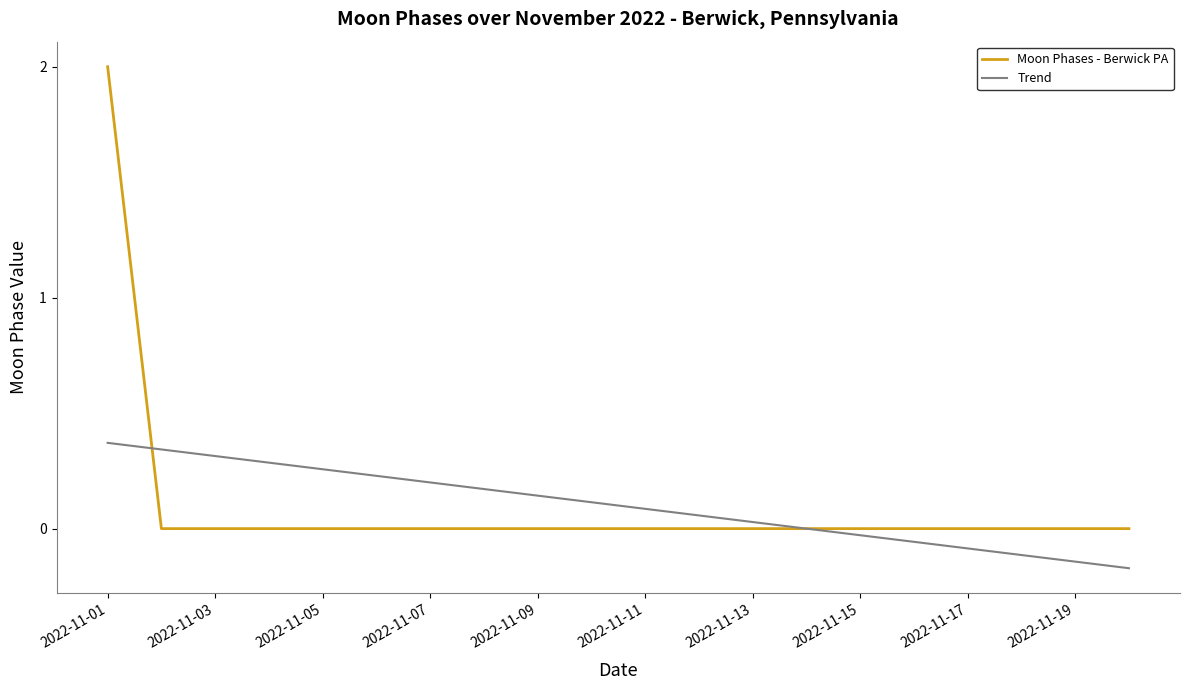

Which series has the widest spread of values?

Moon Phases - Berwick PA